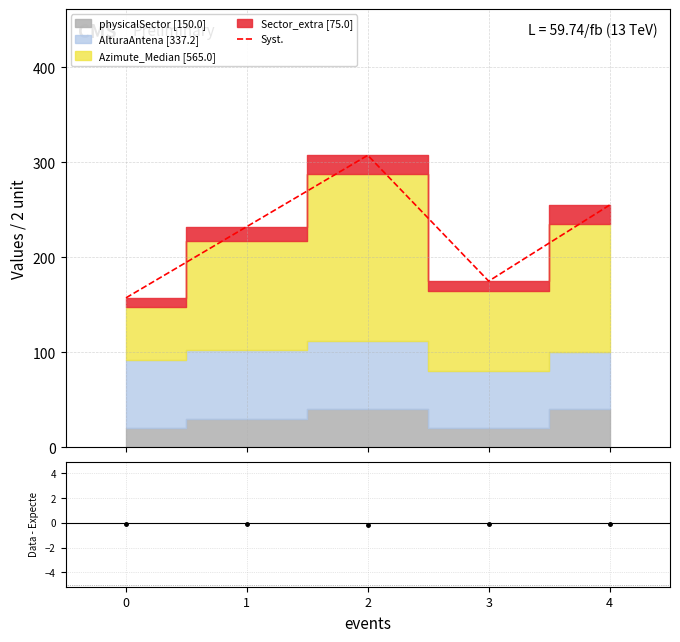

What is the difference between the second highest and minimum values in the Syst. series?

97.6